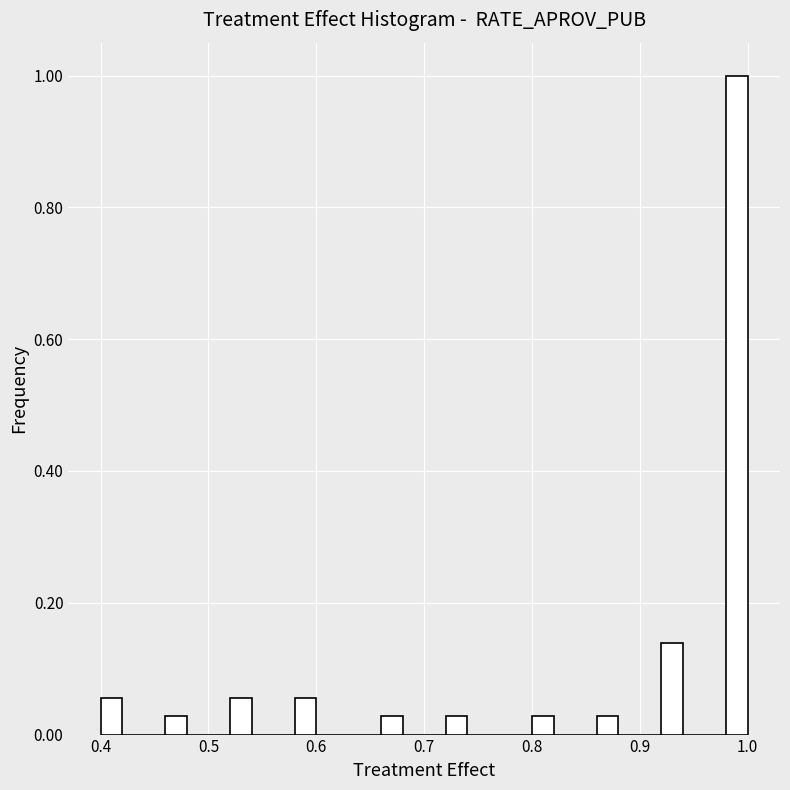

Around what value on the x-axis is the tallest bar? Give the approximate position of its centre, as read against the axis.

0.99